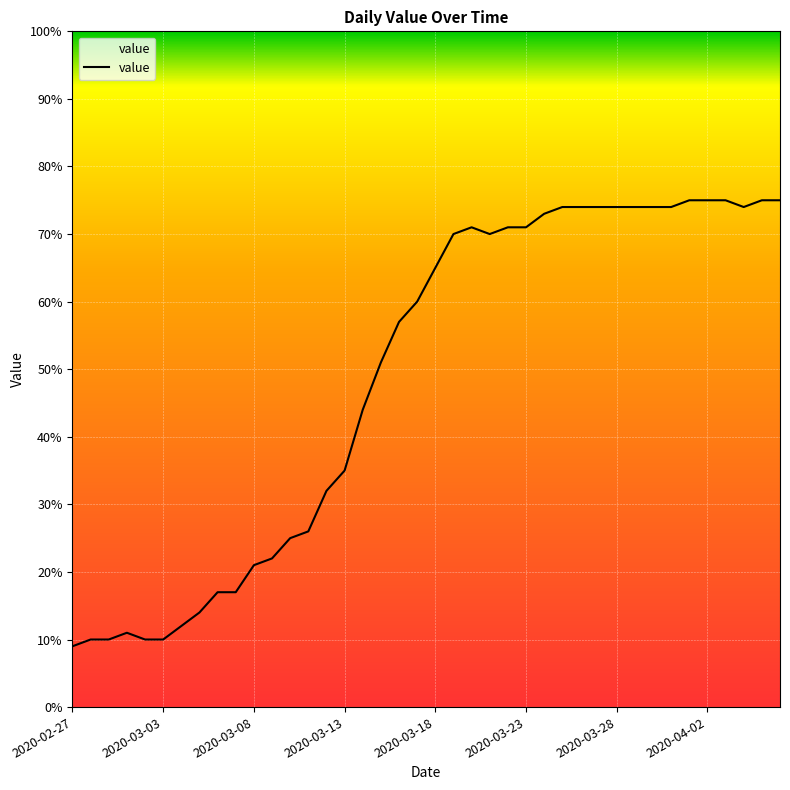

What is the greatest value displayed?

75